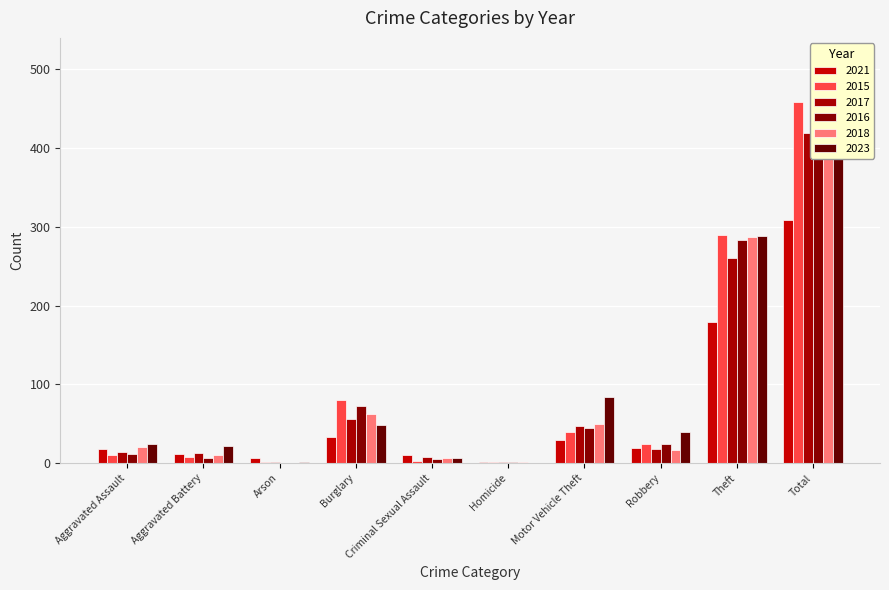

Which series has the largest total across all categories?

2023